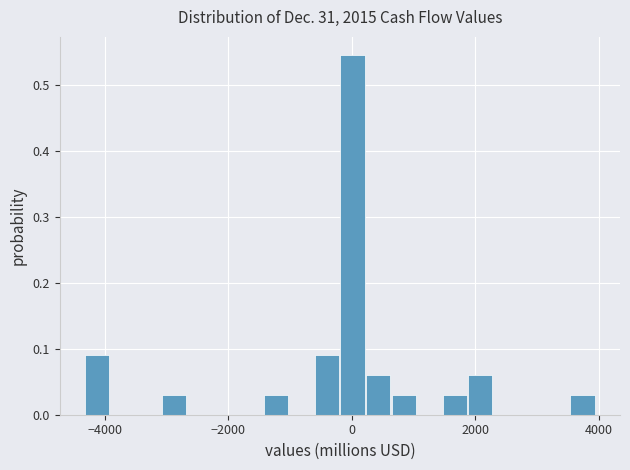

Around what value on the x-axis is the tallest bar? Give the approximate position of its centre, as read against the axis.

0